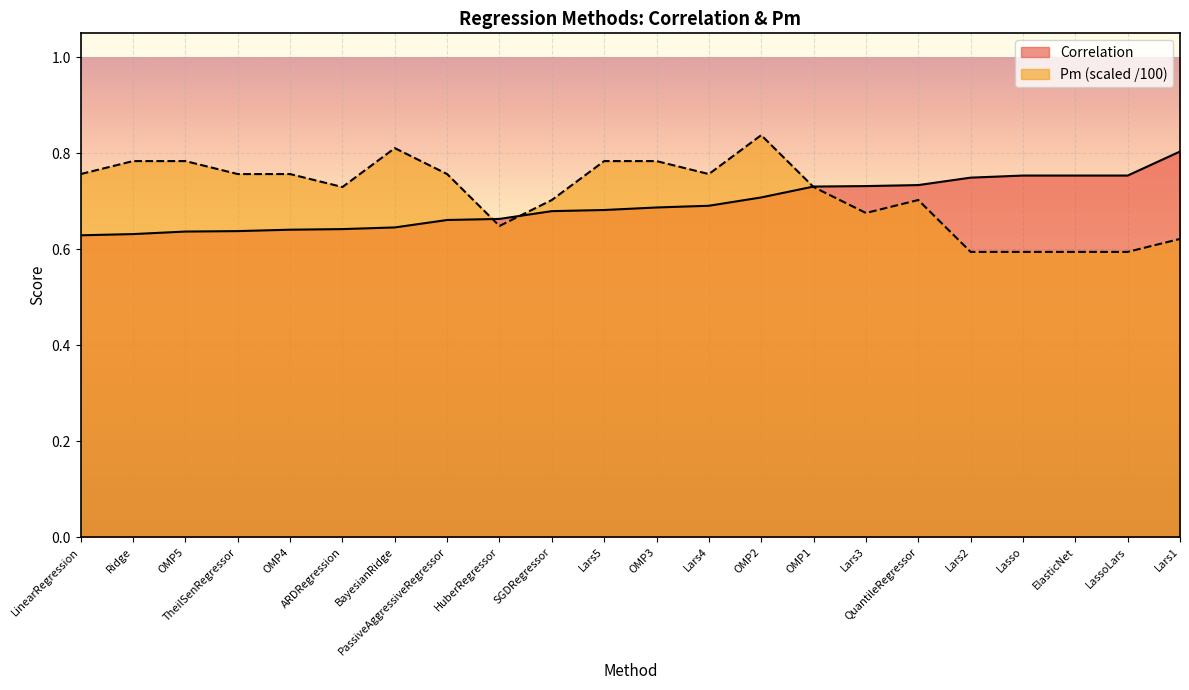

True or false: Correlation and Pm intersect in this chart.

True